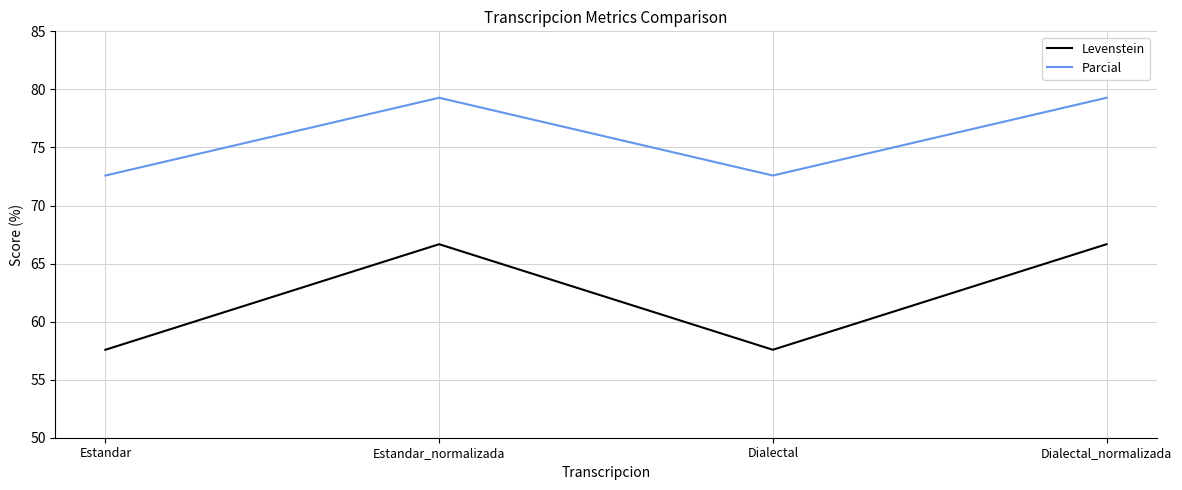

Reading left to right, transcribe all the data shown in this chart.

Levenstein: Estandar=57.6	Estandar_normalizada=66.7	Dialectal=57.6	Dialectal_normalizada=66.7
Parcial: Estandar=72.6	Estandar_normalizada=79.3	Dialectal=72.6	Dialectal_normalizada=79.3